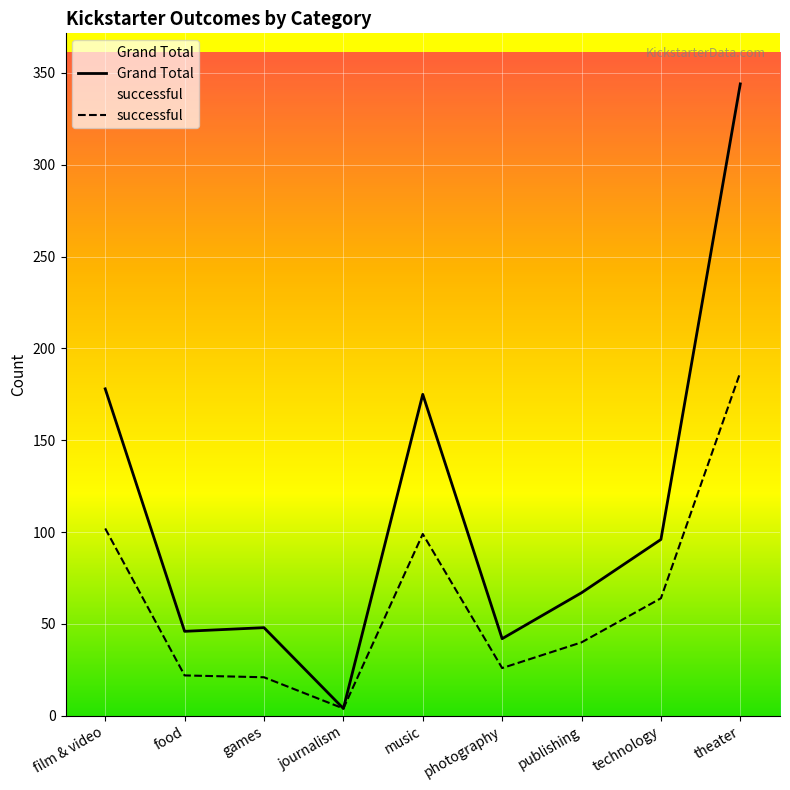

What is the difference between the maximum and minimum values in the successful series?

183